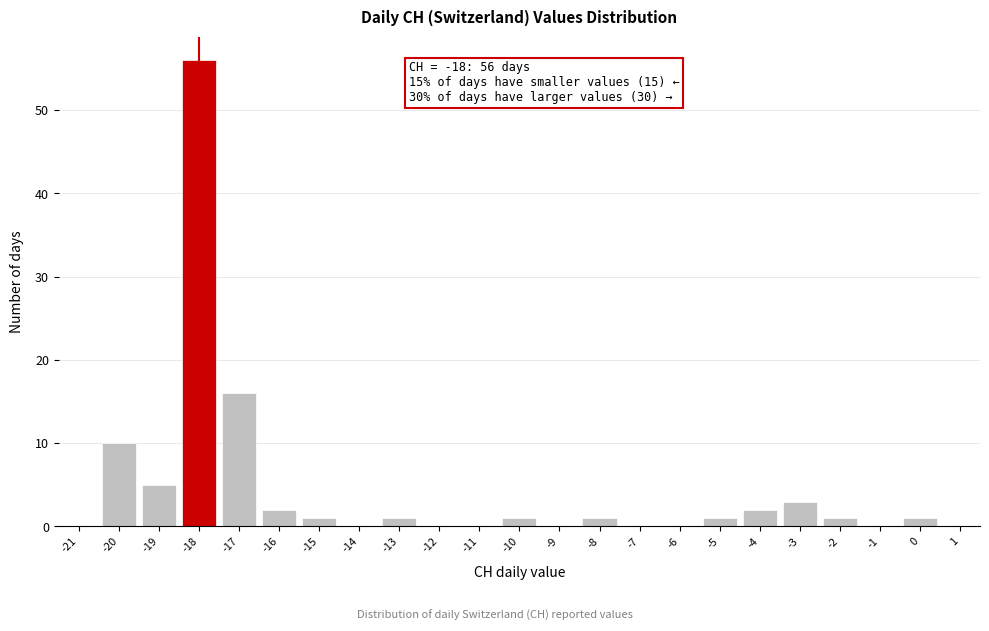

Over which range of the x-axis is the bar tallest?

-18.5 to -17.5